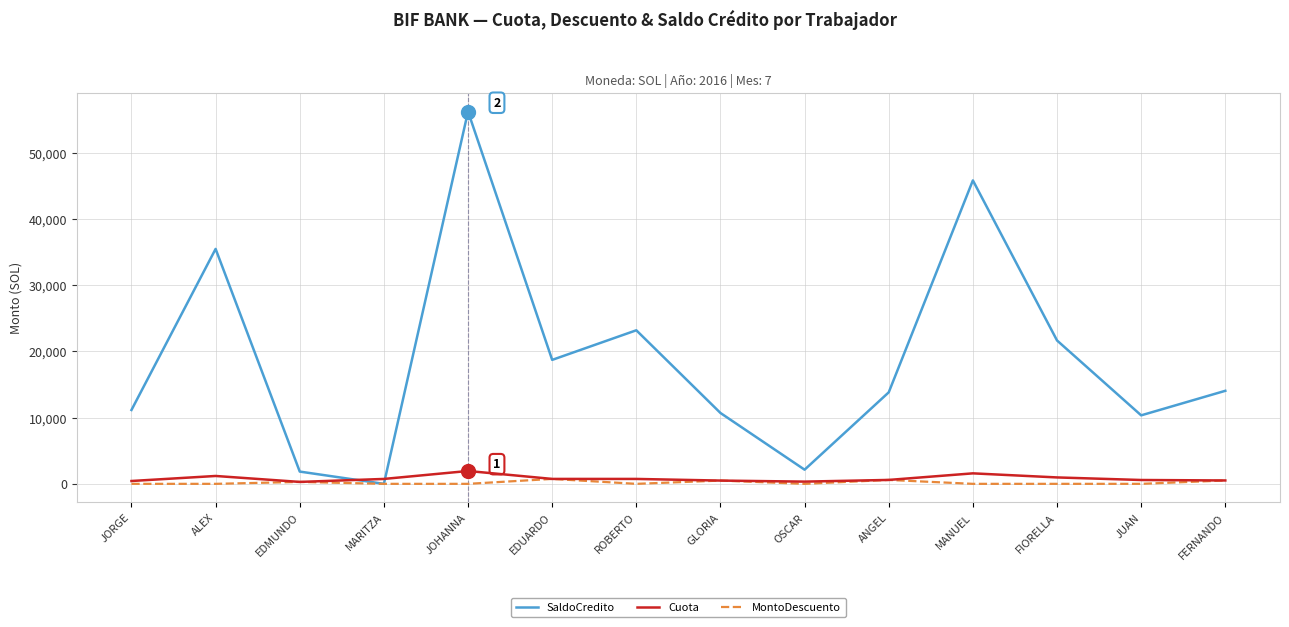

What is the average value of the Cuota series?

795.8